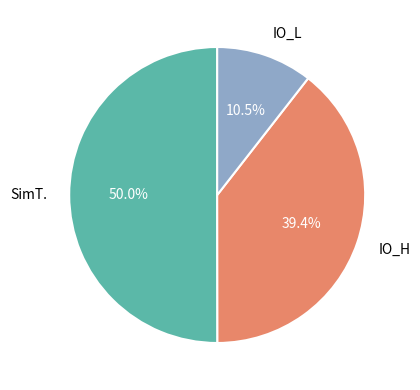

Which has a higher value, IO_L or SimT.?

SimT.